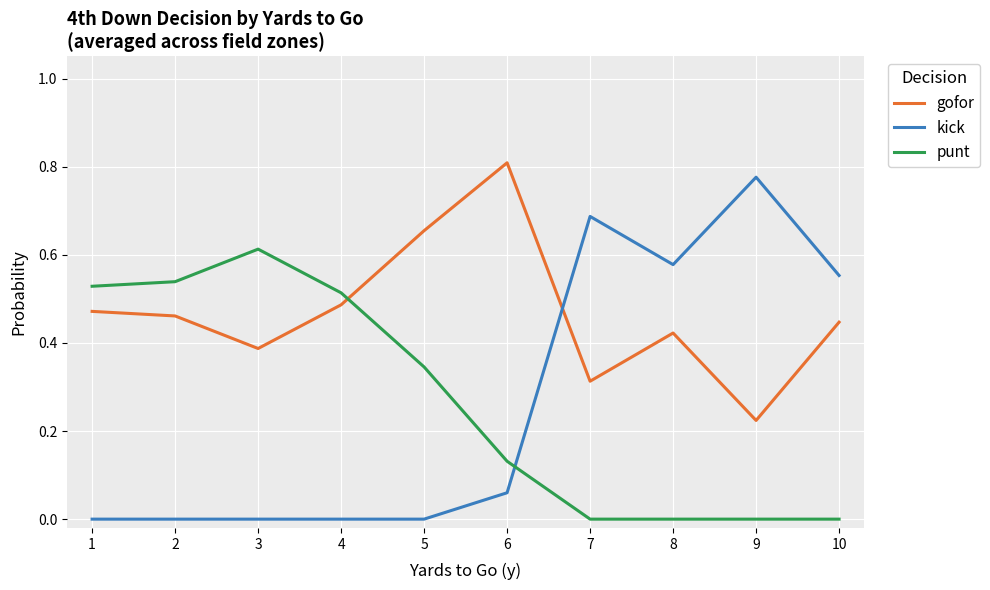

At which category does gofor reach its first local peak?

6